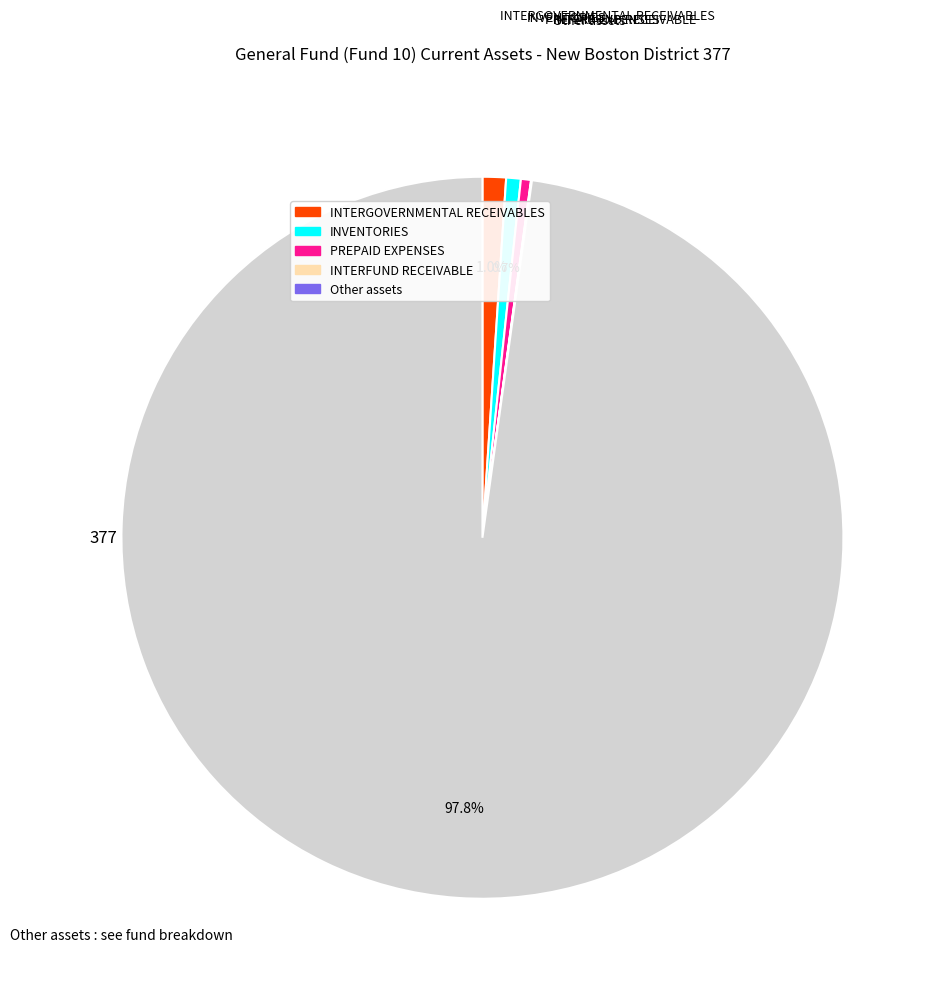

Does any single category account for the majority?

Yes